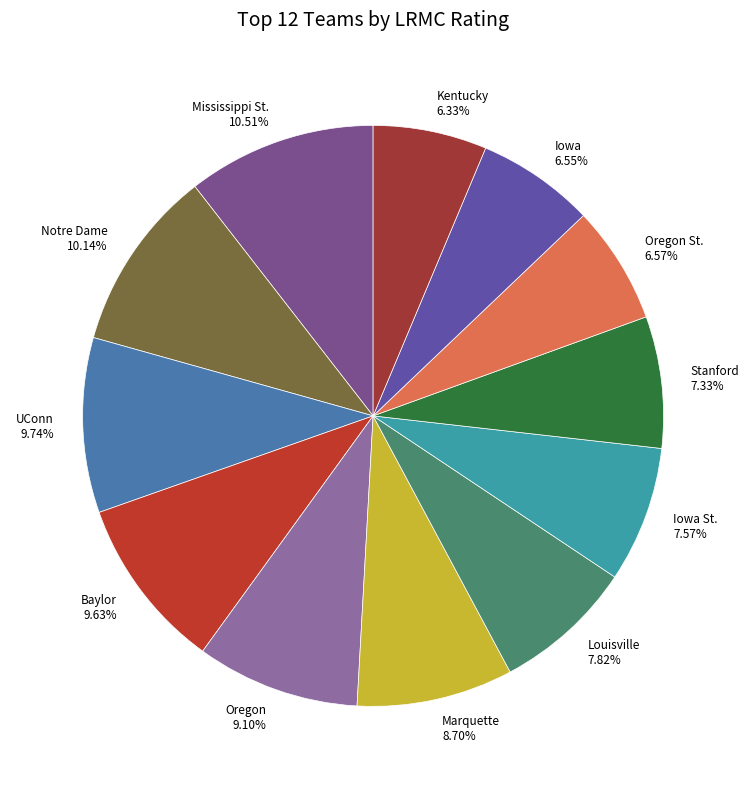

Is there any slice that represents more than half of the pie?

No